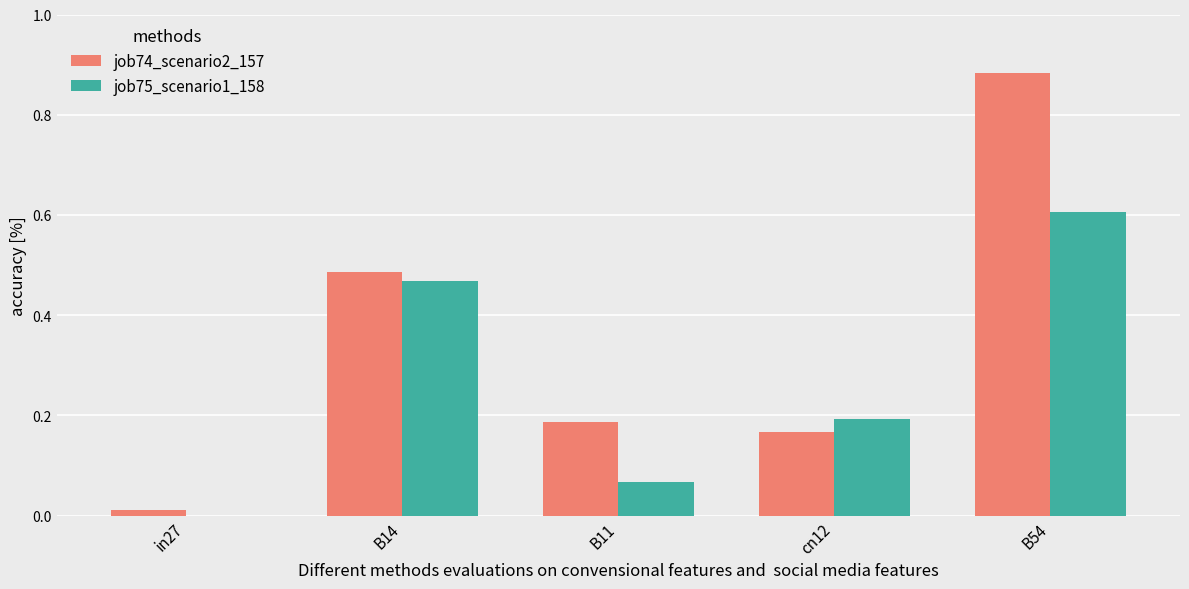

Which series has the largest total across all categories?

job74_scenario2_157